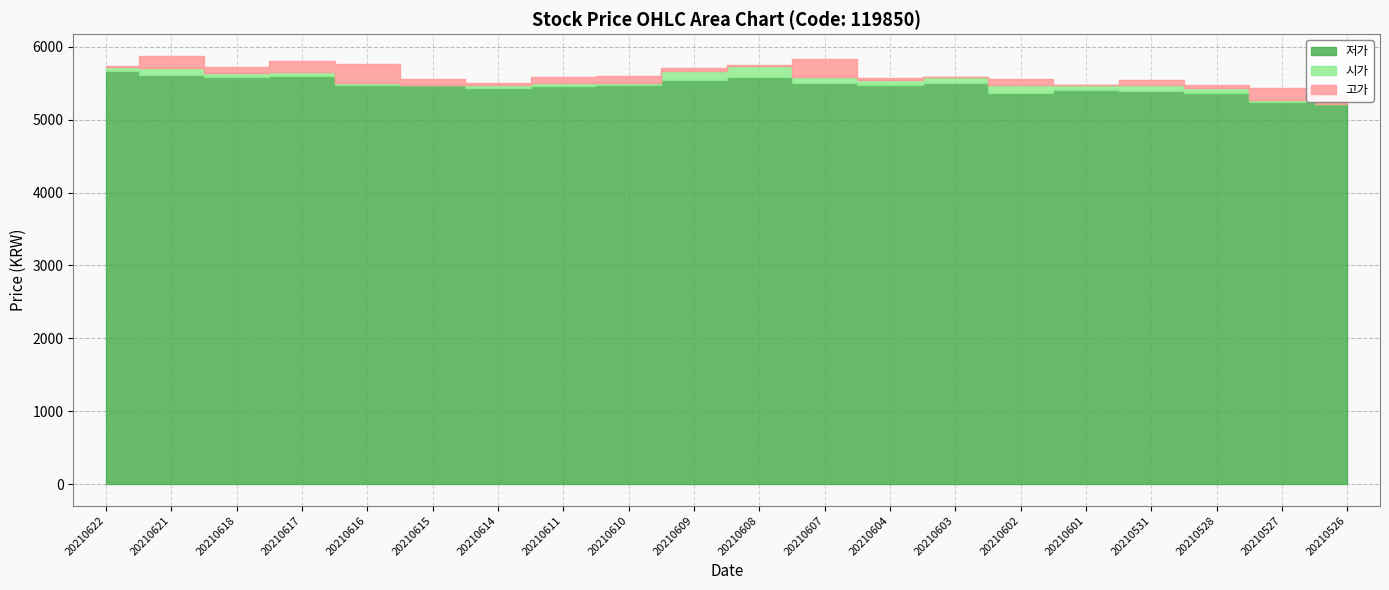

Which series has the largest range (max minus min)?

고가